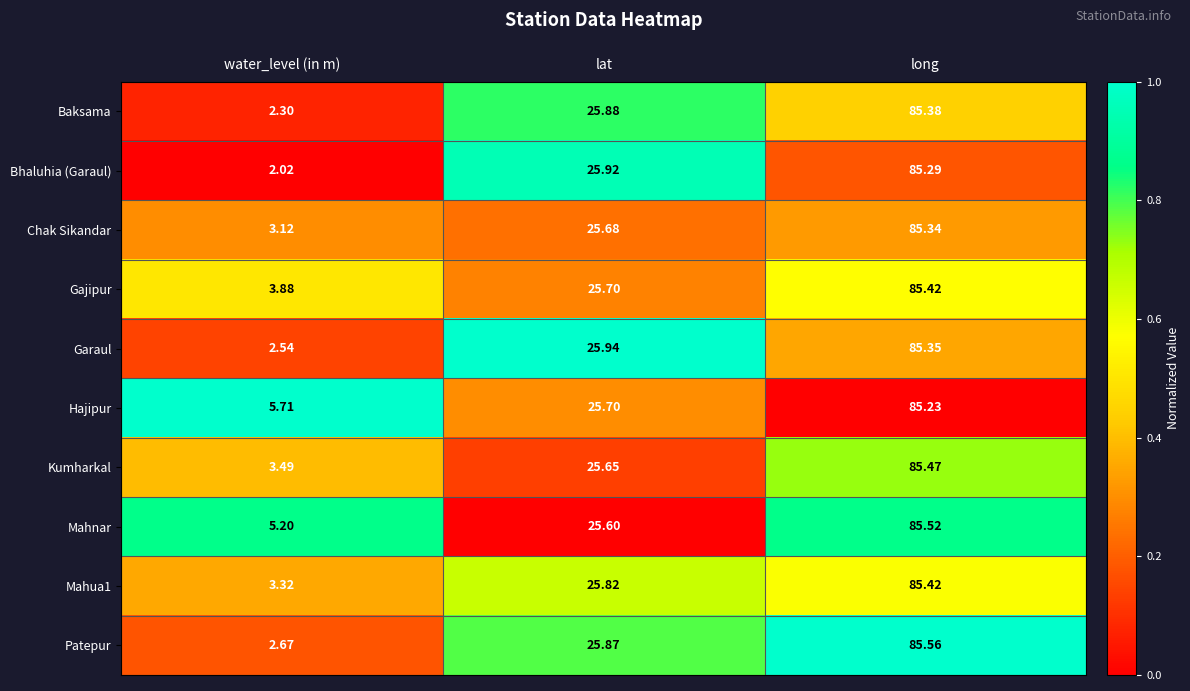

Between water_level (in m) and lat, which series saw the biggest shift?

Bhaluhia (Garaul)